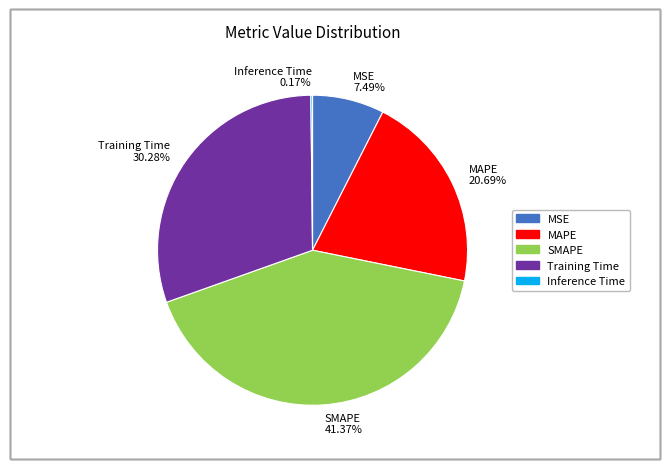

Combined, do MAPE 20.69% and MSE 7.49% account for over 50%?

No